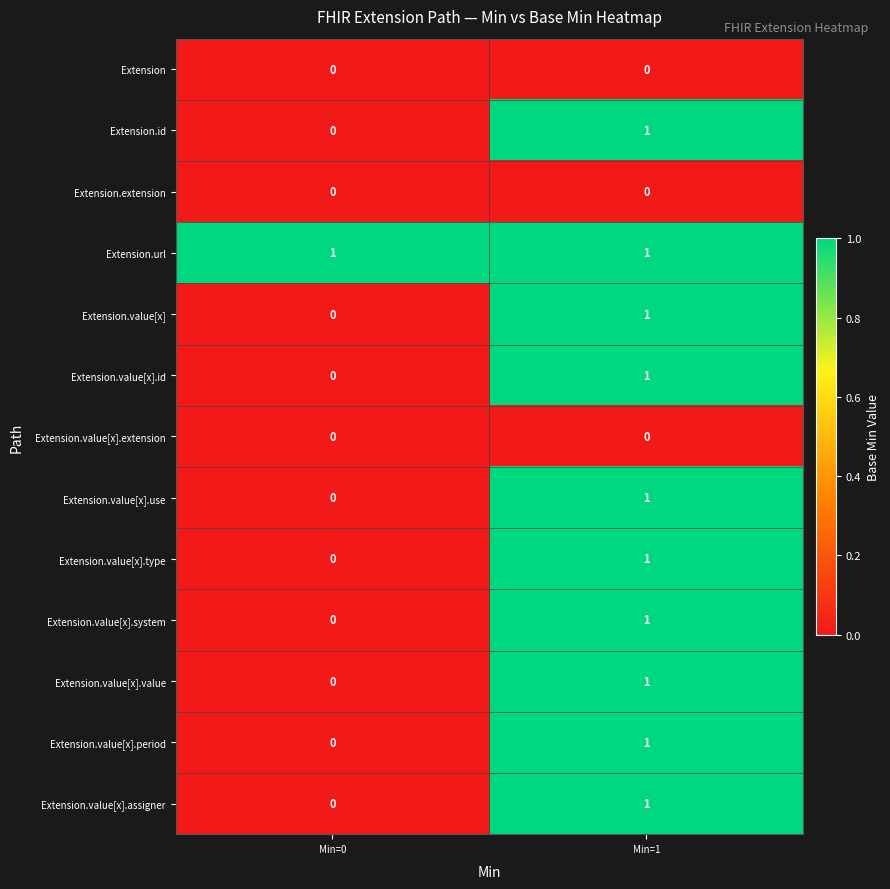

Which series has the largest total across all categories?

Extension.url